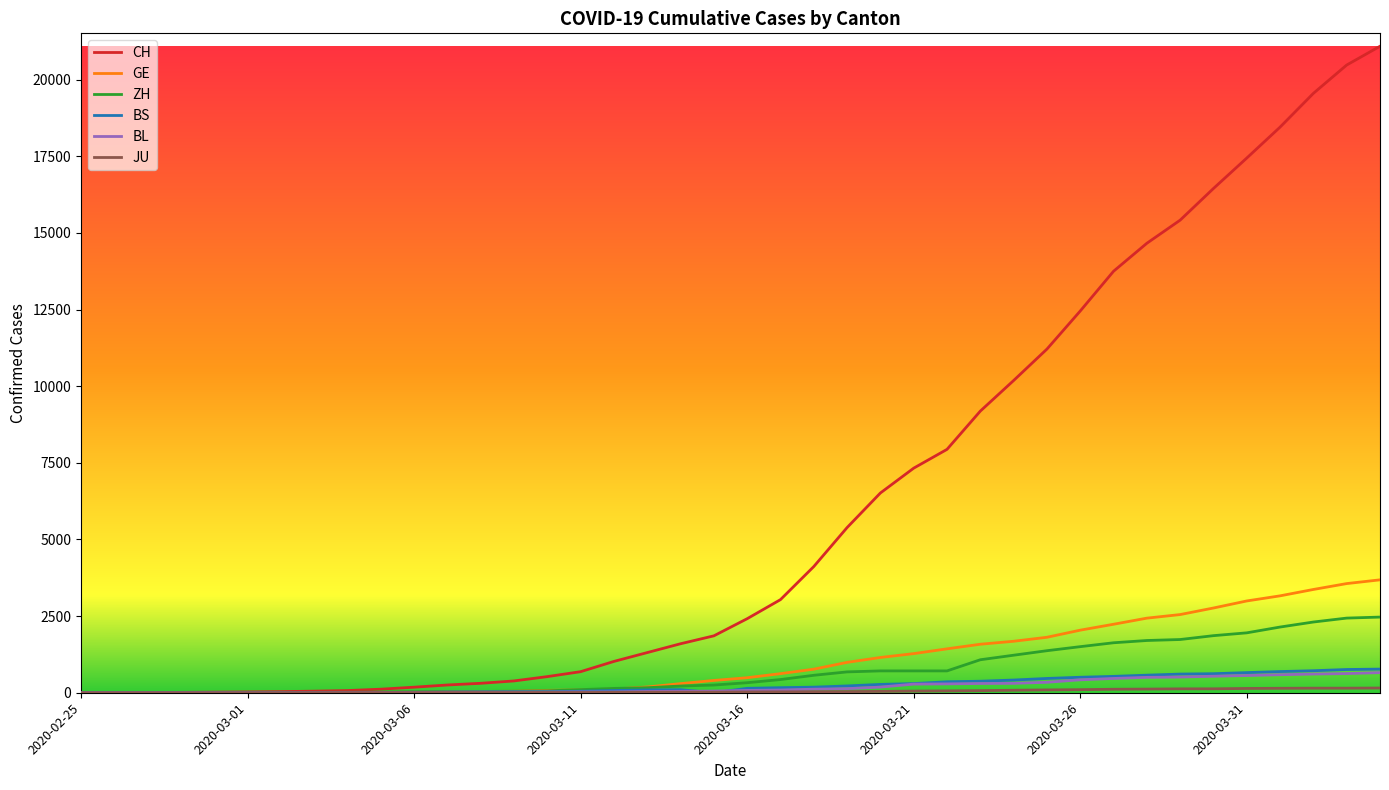

What is the maximum value shown in the chart?

21088